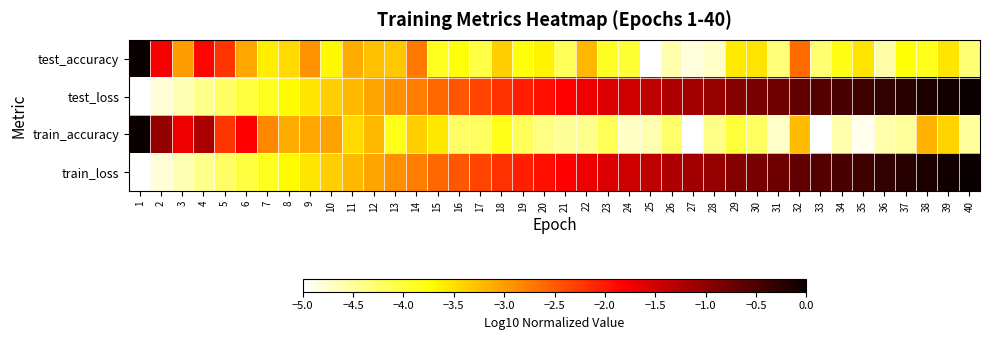

Reading right to left, what are all the values shown in this chart?

test_accuracy: 40=-4.3	39=-3.5	38=-3.9	37=-3.8	36=-4.6	35=-3.5	34=-3.8	33=-4.3	32=-2.6	31=-4.3	30=-3.5	29=-3.6	28=-4.7	27=-4.8	26=-4.6	25=-5.0	24=-4.0	23=-3.9	22=-3.2	21=-4.2	20=-3.6	19=-3.8	18=-3.4	17=-4.1	16=-3.8	15=-3.9	14=-2.7	13=-3.3	12=-3.3	11=-3.1	10=-3.7	9=-2.9	8=-3.4	7=-3.6	6=-3.1	5=-2.2	4=-1.9	3=-3.0	2=-1.8	1=-0.0
test_loss: 40=-0.0	39=-0.1	38=-0.2	37=-0.2	36=-0.3	35=-0.4	34=-0.5	33=-0.6	32=-0.7	31=-0.7	30=-0.8	29=-0.9	28=-1.0	27=-1.1	26=-1.2	25=-1.4	24=-1.5	23=-1.6	22=-1.7	21=-1.8	20=-1.9	19=-2.1	18=-2.2	17=-2.3	16=-2.5	15=-2.6	14=-2.8	13=-2.9	12=-3.1	11=-3.2	10=-3.4	9=-3.5	8=-3.7	7=-3.9	6=-4.1	5=-4.2	4=-4.4	3=-4.6	2=-4.8	1=-5.0
train_accuracy: 40=-4.5	39=-3.4	38=-3.2	37=-4.5	36=-4.6	35=-4.9	34=-4.6	33=-5.0	32=-3.2	31=-4.7	30=-4.2	29=-4.0	28=-4.4	27=-5.0	26=-4.3	25=-4.6	24=-4.7	23=-4.2	22=-4.4	21=-4.5	20=-4.4	19=-4.2	18=-3.9	17=-4.2	16=-4.2	15=-3.6	14=-3.4	13=-3.9	12=-3.2	11=-3.4	10=-3.0	9=-3.1	8=-3.1	7=-2.8	6=-1.8	5=-2.2	4=-1.2	3=-1.7	2=-1.0	1=-0.0
train_loss: 40=-0.0	39=-0.1	38=-0.2	37=-0.2	36=-0.3	35=-0.4	34=-0.5	33=-0.6	32=-0.7	31=-0.7	30=-0.8	29=-0.9	28=-1.0	27=-1.1	26=-1.2	25=-1.4	24=-1.5	23=-1.6	22=-1.7	21=-1.8	20=-1.9	19=-2.1	18=-2.2	17=-2.3	16=-2.5	15=-2.6	14=-2.8	13=-2.9	12=-3.1	11=-3.2	10=-3.4	9=-3.5	8=-3.7	7=-3.9	6=-4.1	5=-4.2	4=-4.4	3=-4.6	2=-4.8	1=-5.0